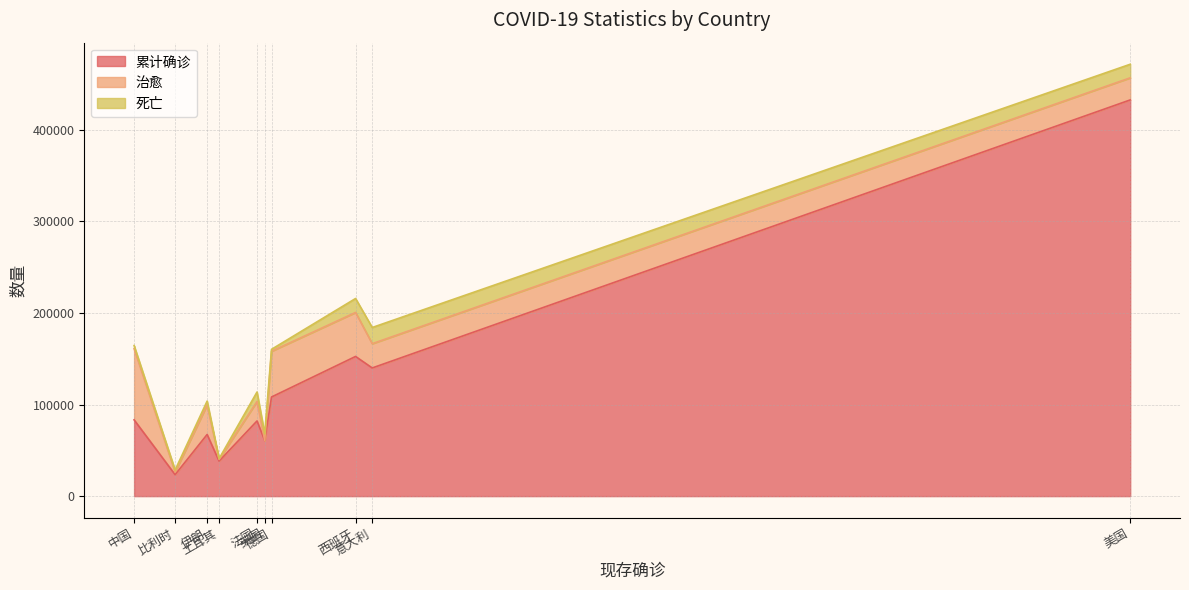

Which label corresponds to the largest value in the chart?

美国